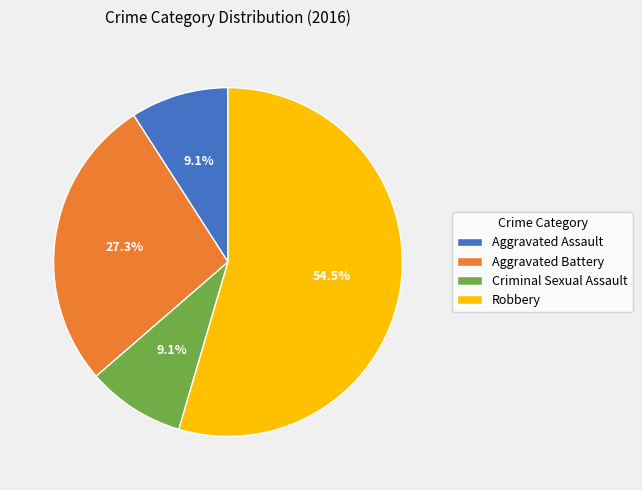

Which has a higher value, Criminal Sexual Assault or Aggravated Battery?

Aggravated Battery